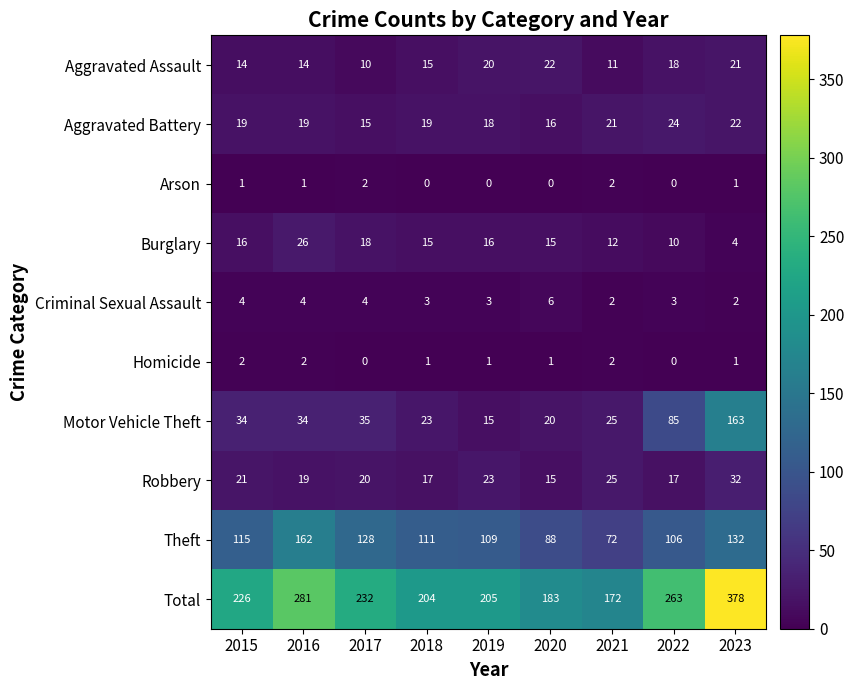

Count the number of categories in the chart.

9